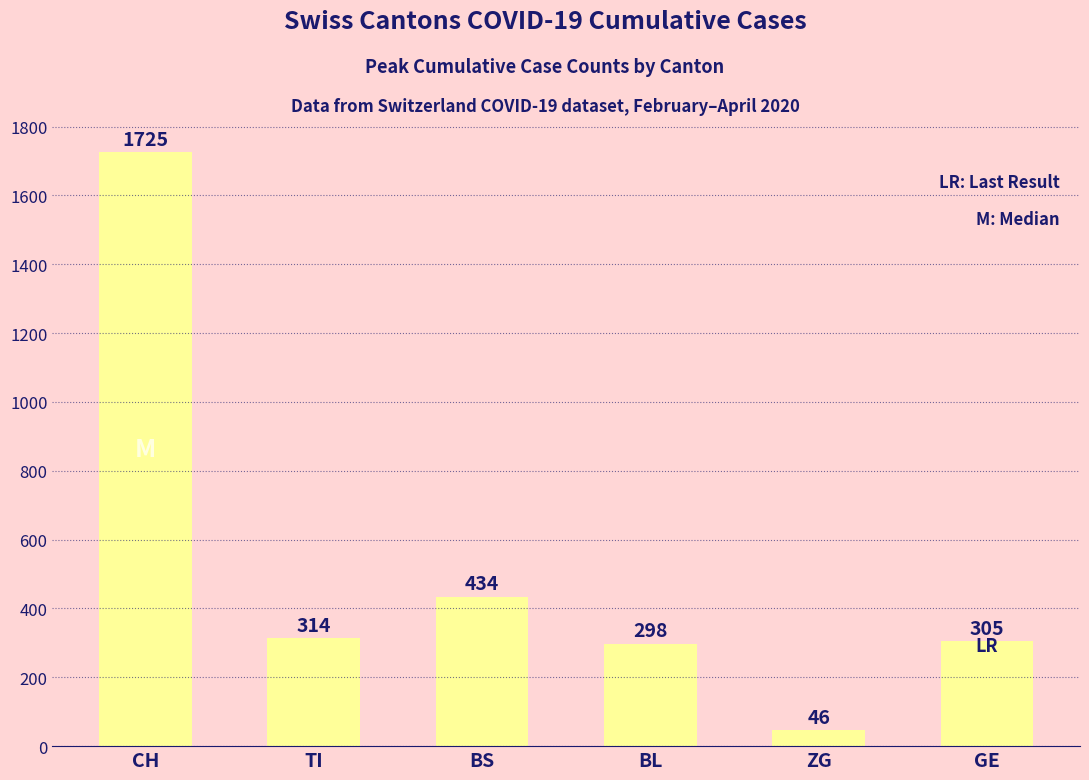

Reading right to left, extract all data points from this chart.

305	46	298	434	314	1725